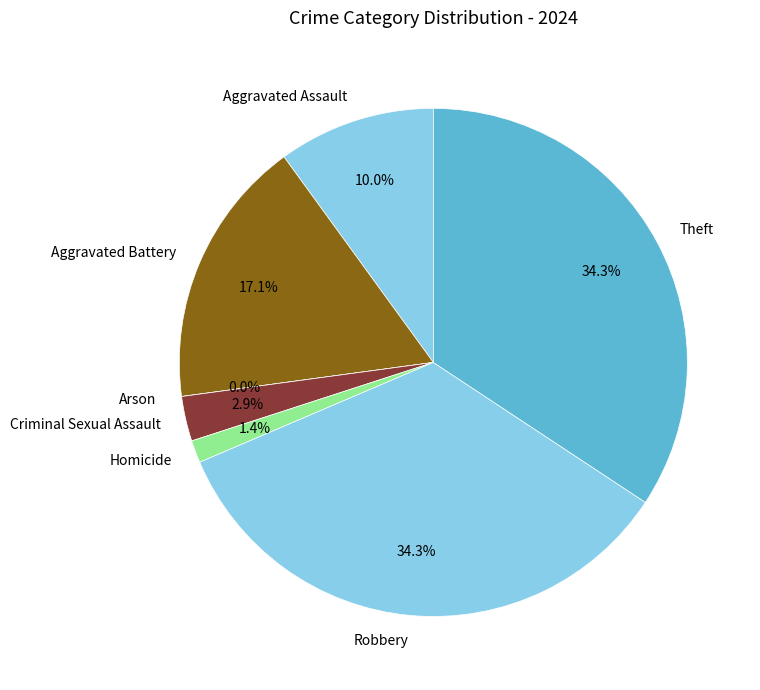

To the nearest percent, what percentage of the pie is Theft?

34%